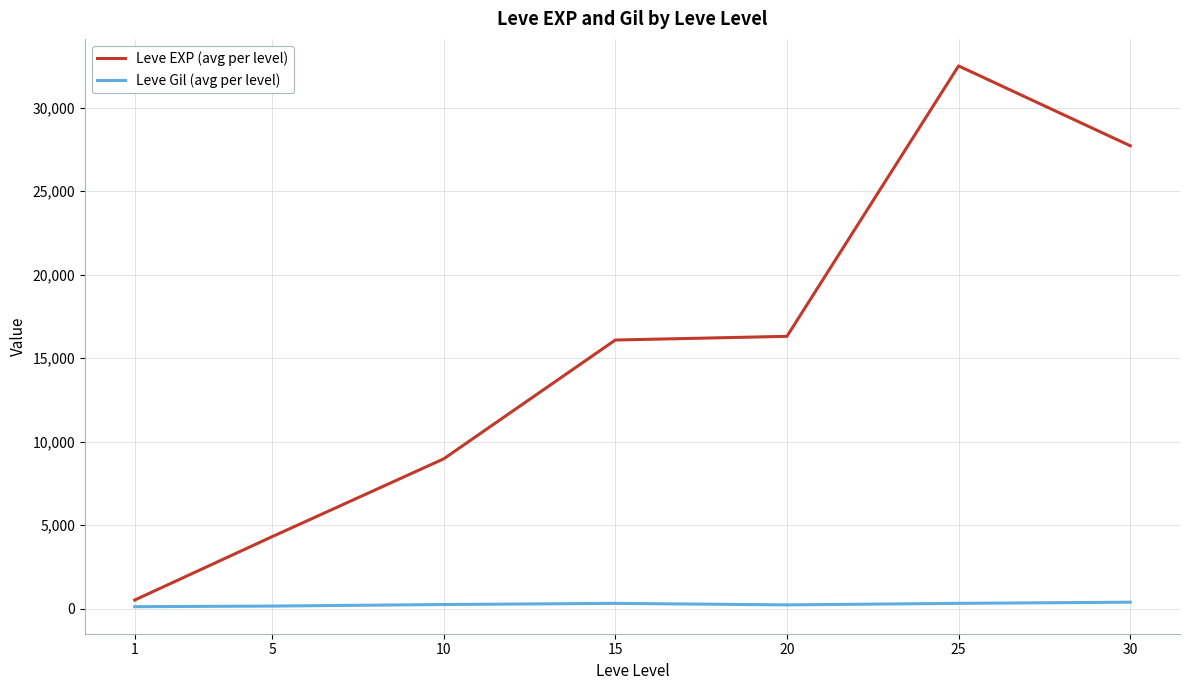

Which category has the lowest value in the Leve EXP (avg per level) series?

1